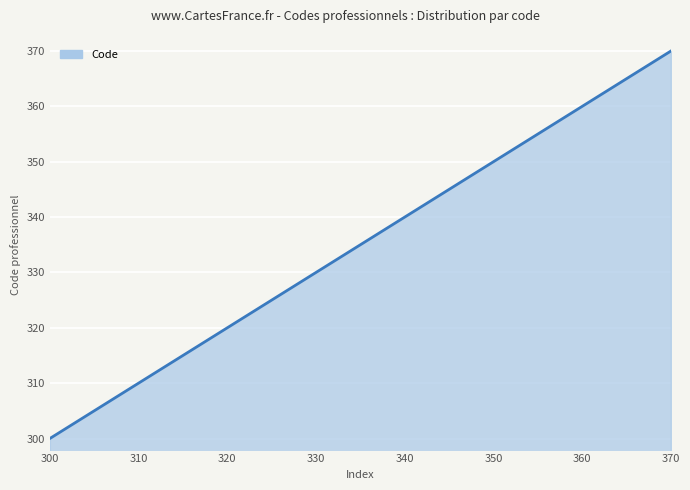

What is the difference between the second highest and second lowest values?

69.5